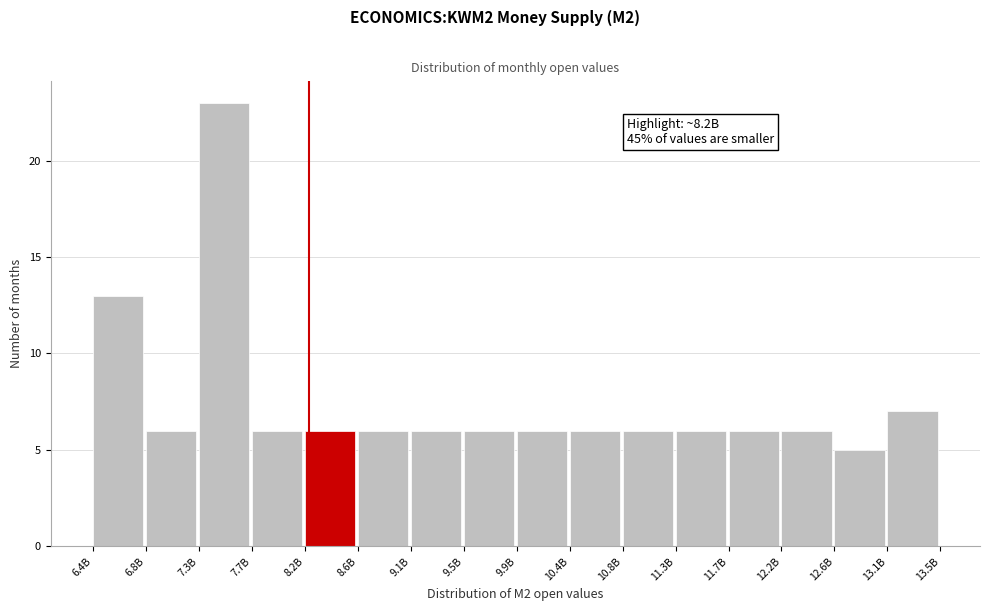

Reading right to left, what are all the values shown in this chart?

7	5	6	6	6	6	6	6	6	6	6	6	6	23	6	13